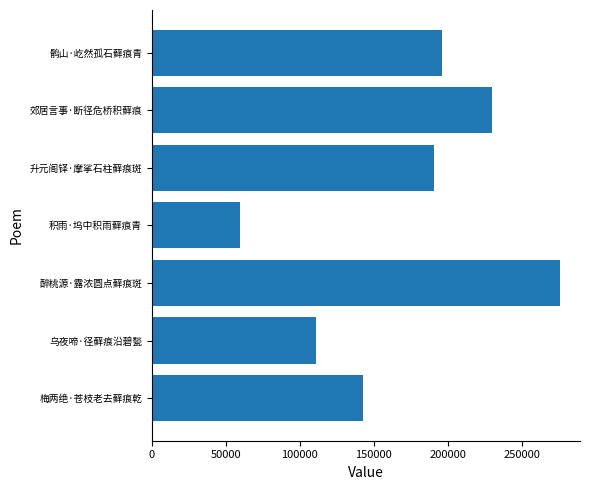

True or false: the data shows 142869 at 梅两绝·苍枝老去藓痕乾.

True